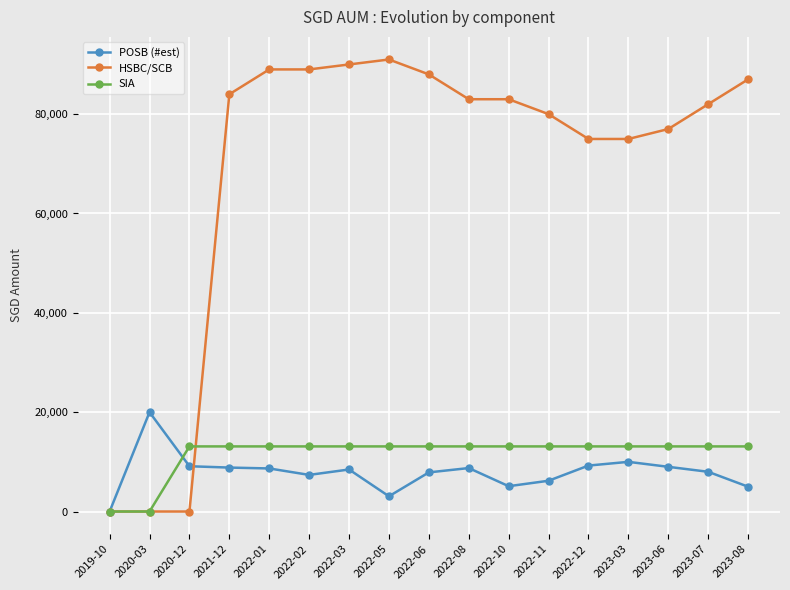

Rank the series at 2022-10 from lowest to highest value.

POSB (#est), SIA, HSBC/SCB